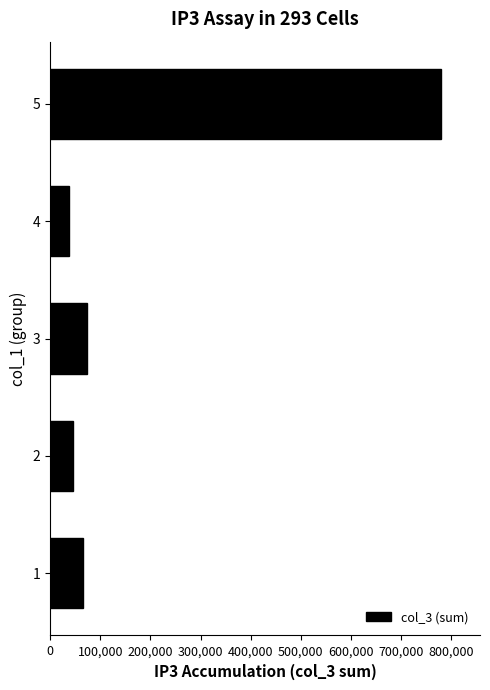

Reading bottom to top, extract all data points from this chart.

1=65300	2=44800	3=72400	4=37200	5=780000